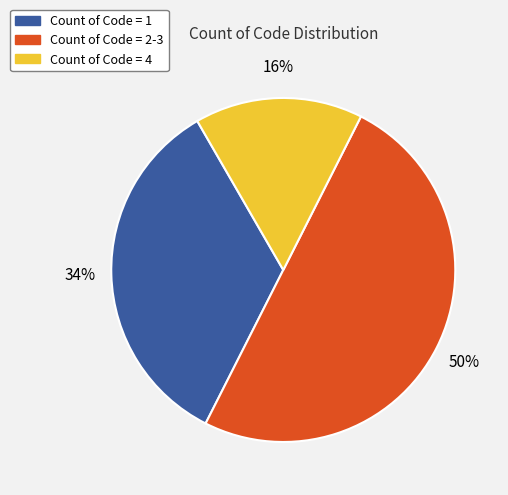

To the nearest percent, what is the average slice percentage?

33%